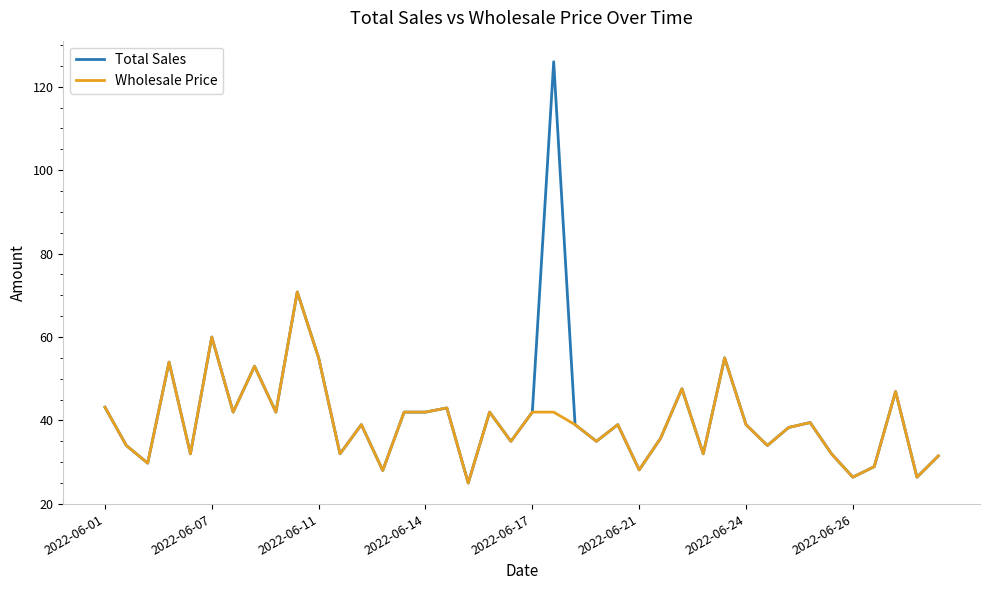

Rank the series by their maximum value, from highest to lowest.

Total Sales, Wholesale Price